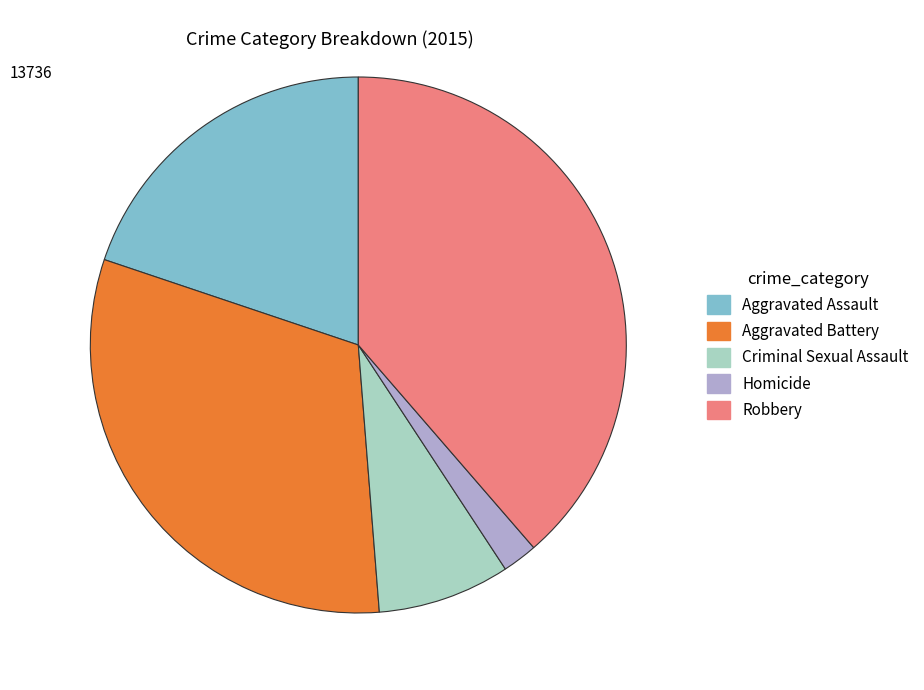

Rank the categories by value from highest to lowest.

Robbery, Aggravated Battery, Aggravated Assault, Criminal Sexual Assault, Homicide